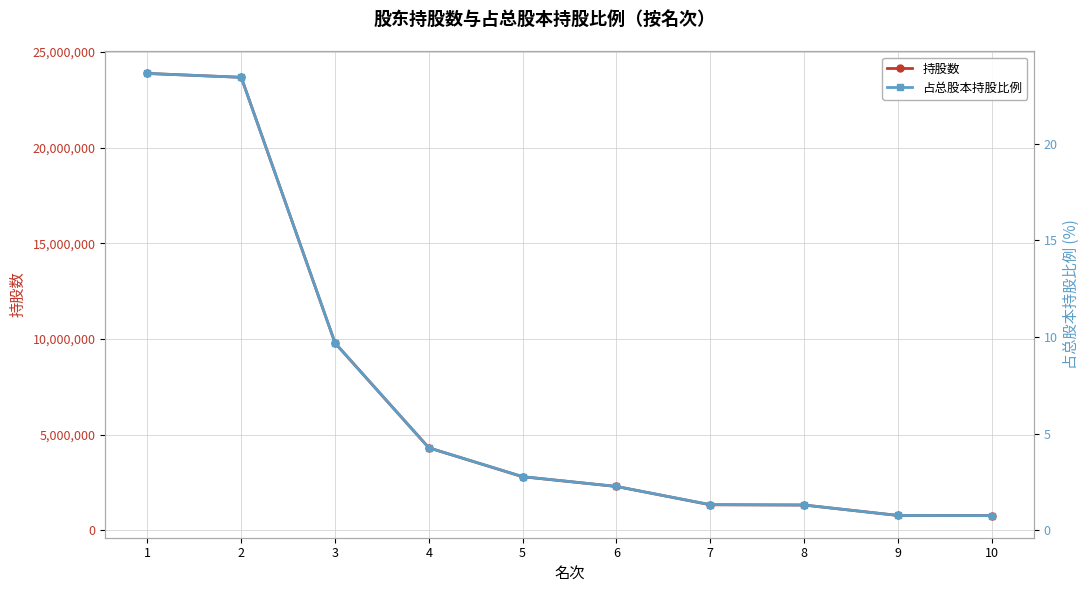

What is the value of the 占总股本持股比例 point at the 10th from the left?

0.8